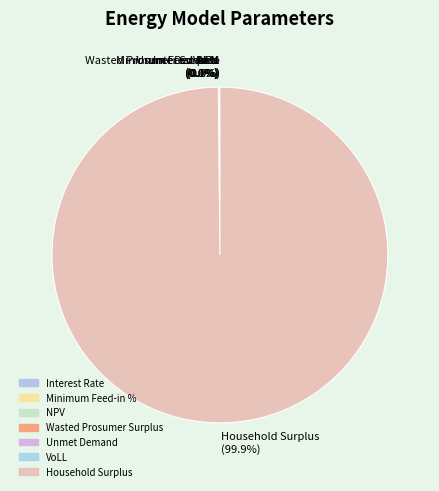

Rank the categories by value from lowest to highest.

Interest Rate, Minimum Feed-in %, VoLL, Wasted Prosumer Surplus, Unmet Demand, NPV, Household Surplus